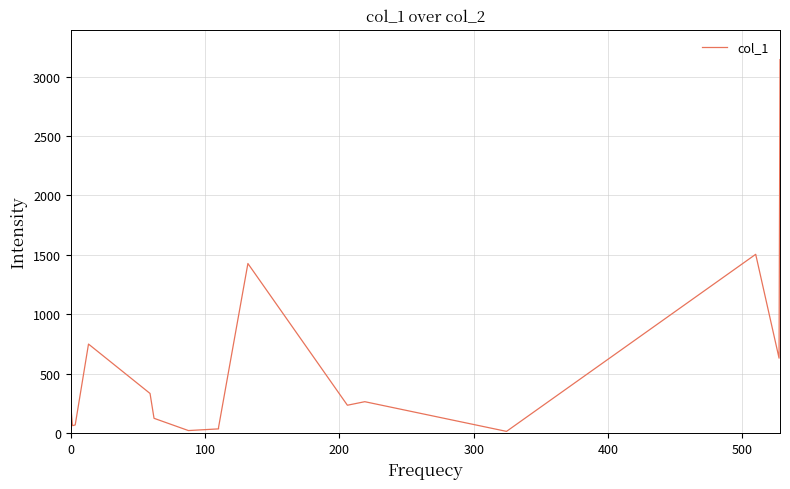

What is the difference between the maximum and second lowest values?

3120.3